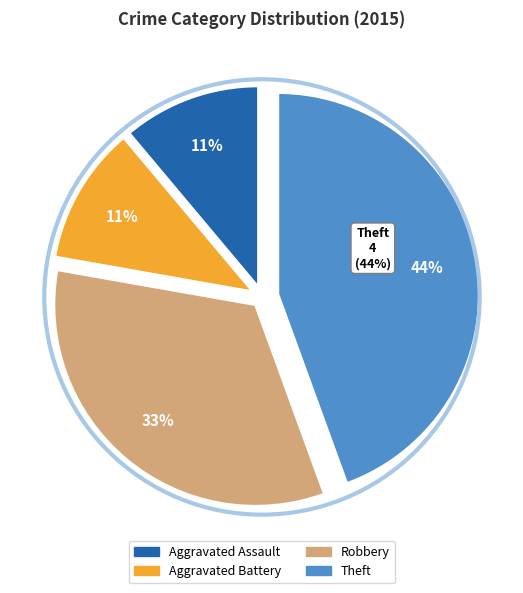

What percentage is the Aggravated Battery slice, to the nearest percent?

11%